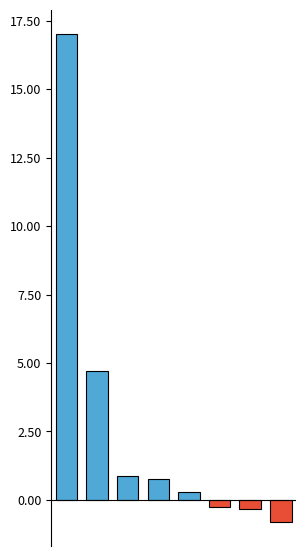

How many bars are there in total?

8